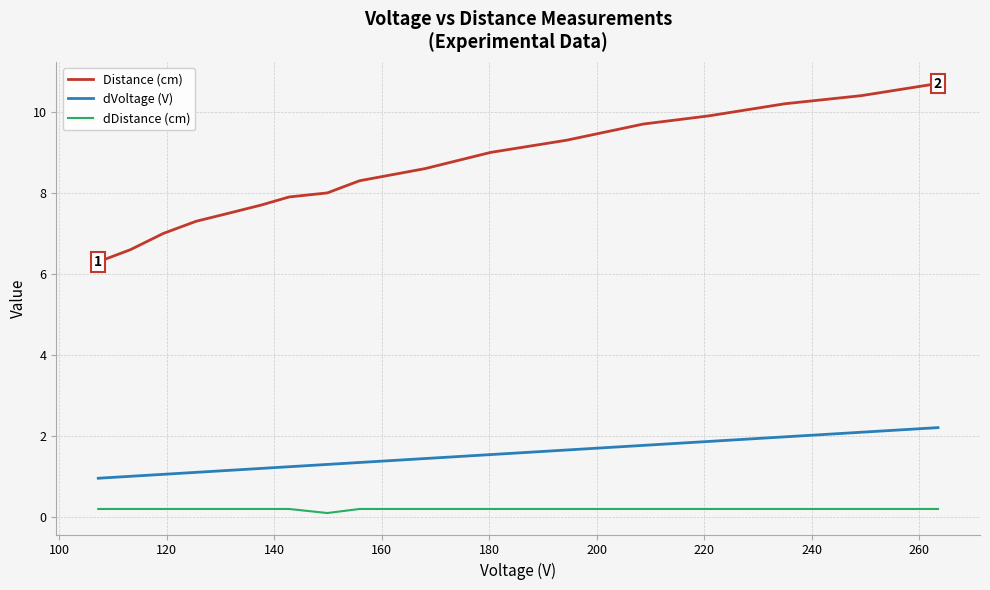

True or false: dVoltage (V) and Distance (cm) cross at least once.

False